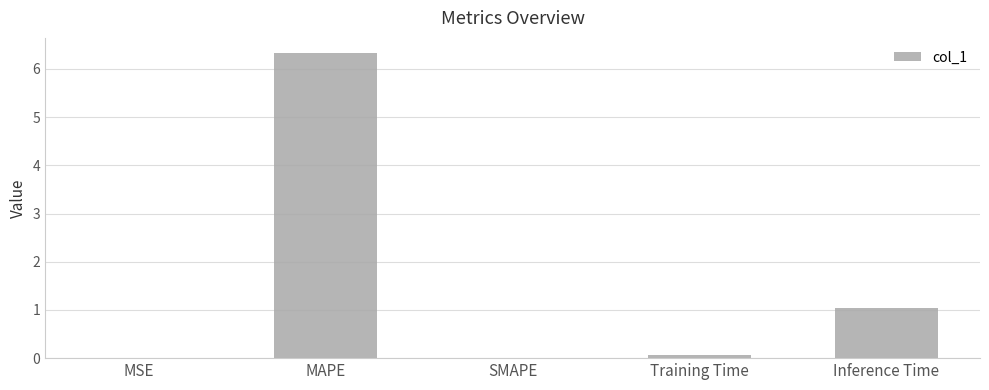

Are the bars horizontal?

No